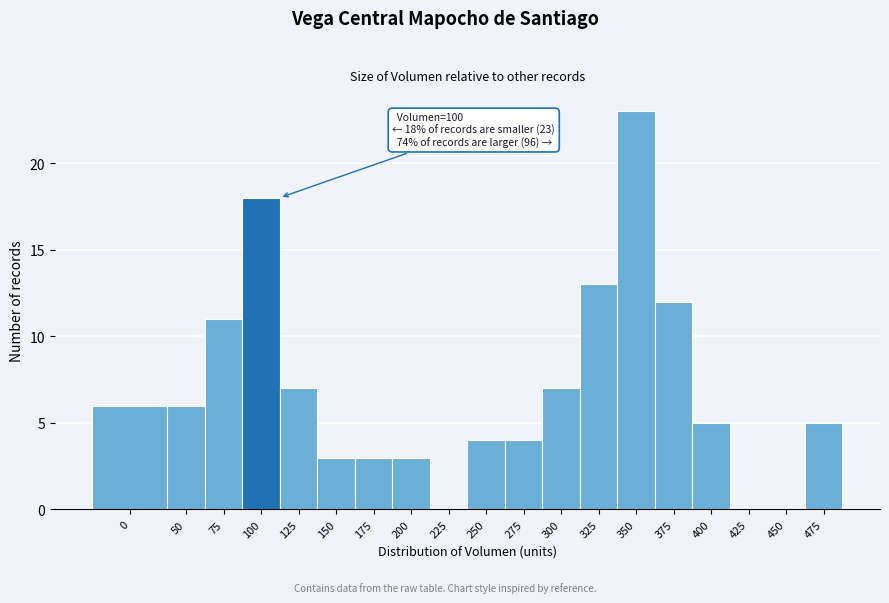

Reading left to right, transcribe all the data shown in this chart.

0=6	50=6	75=11	100=18	125=7	150=3	175=3	200=3	225=0	250=4	275=4	300=7	325=13	350=23	375=12	400=5	425=0	450=0	475=5